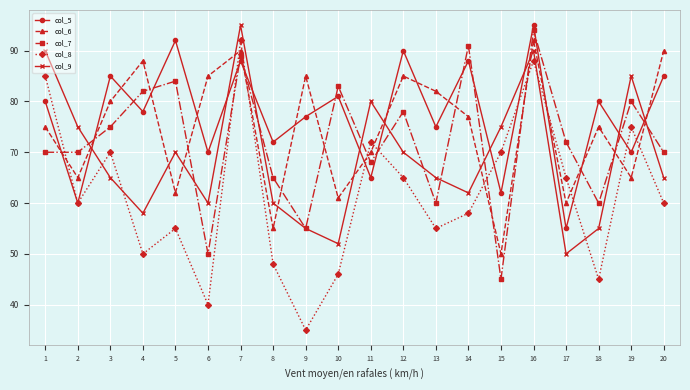

What is the spread (max minus min) of values at 6?

45